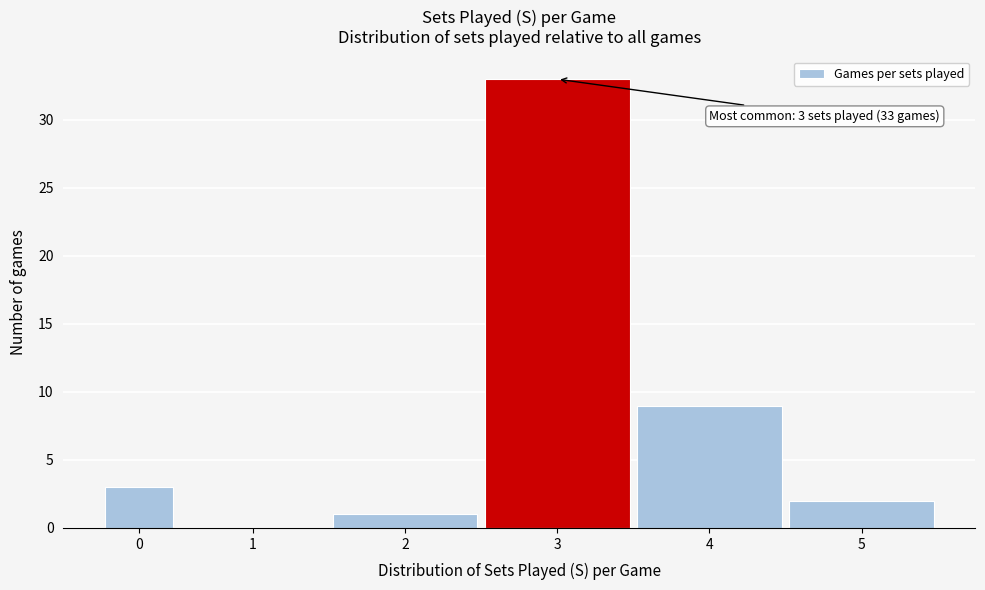

Reading right to left, extract all data points from this chart.

5=2	4=9	3=33	2=1	1=0	0=3